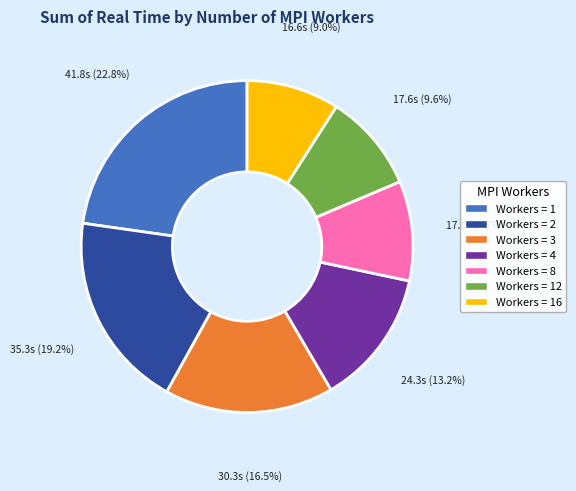

What percentage do Workers = 16 and Workers = 3 together represent?

25.5%